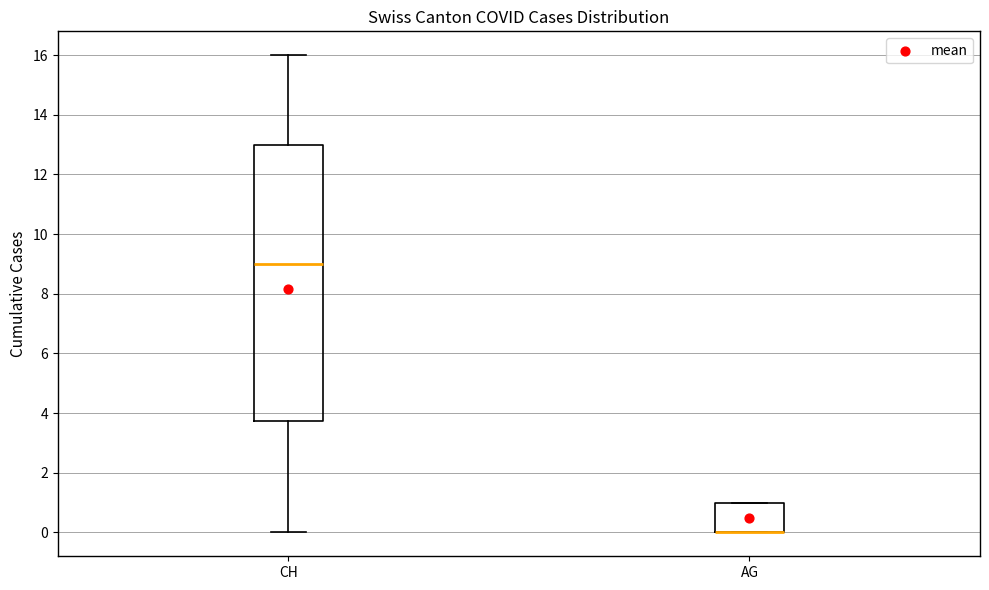

Reading left to right, read every box against the y-axis: the position of its median line, the range the box covers, and the ends of its whiskers. The values are not printed on the chart, so give them approximately, as read against the axis.

CH: median 9.0, box 3.8 to 13.0, whiskers 0.0 to 16.0
AG: median 0.0 (drawn on the box's lower edge), box 0.0 to 1.0, whiskers 0.0 to 1.0